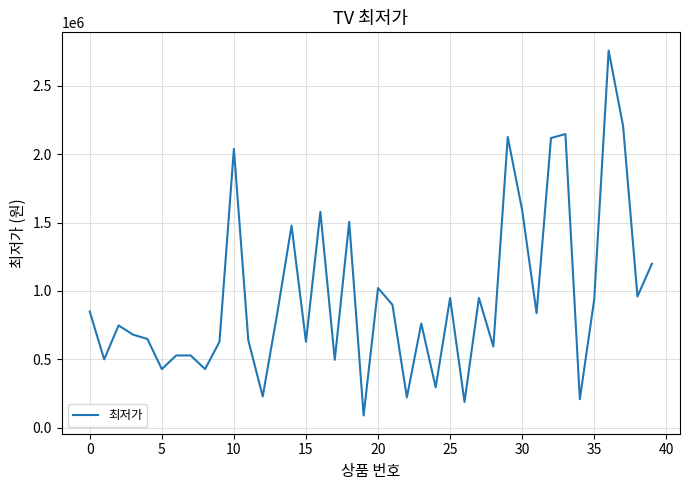

What is the difference between the maximum and minimum values?

2667490